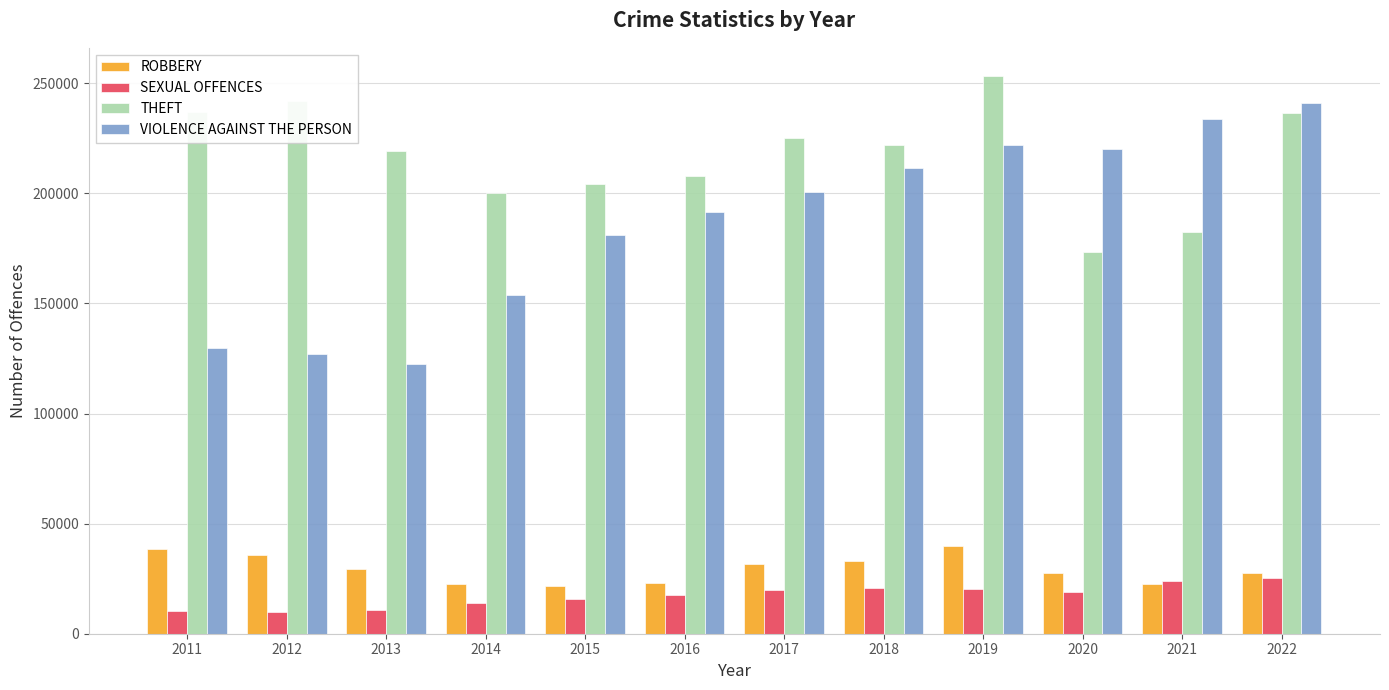

Rank the series at 2015 from highest to lowest value.

THEFT, VIOLENCE AGAINST THE PERSON, ROBBERY, SEXUAL OFFENCES